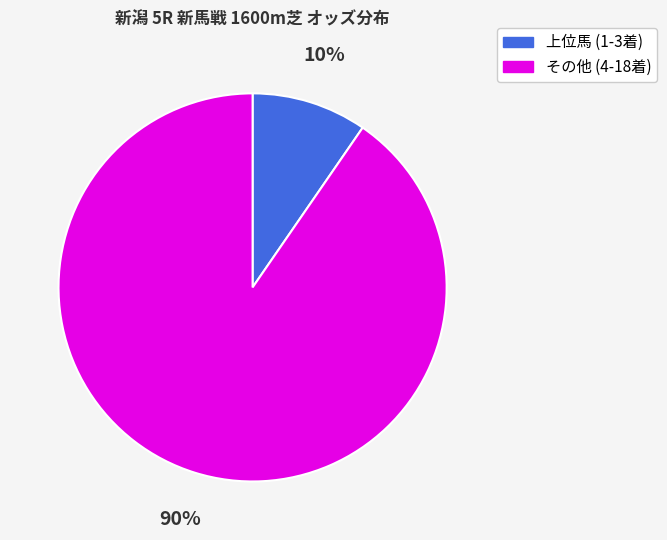

To the nearest percent, what is the average slice percentage?

50%